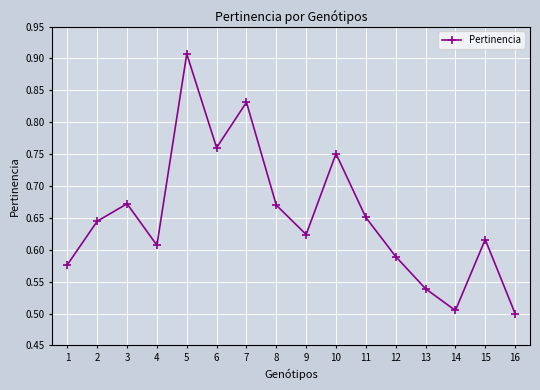

Count the number of categories in the chart.

16